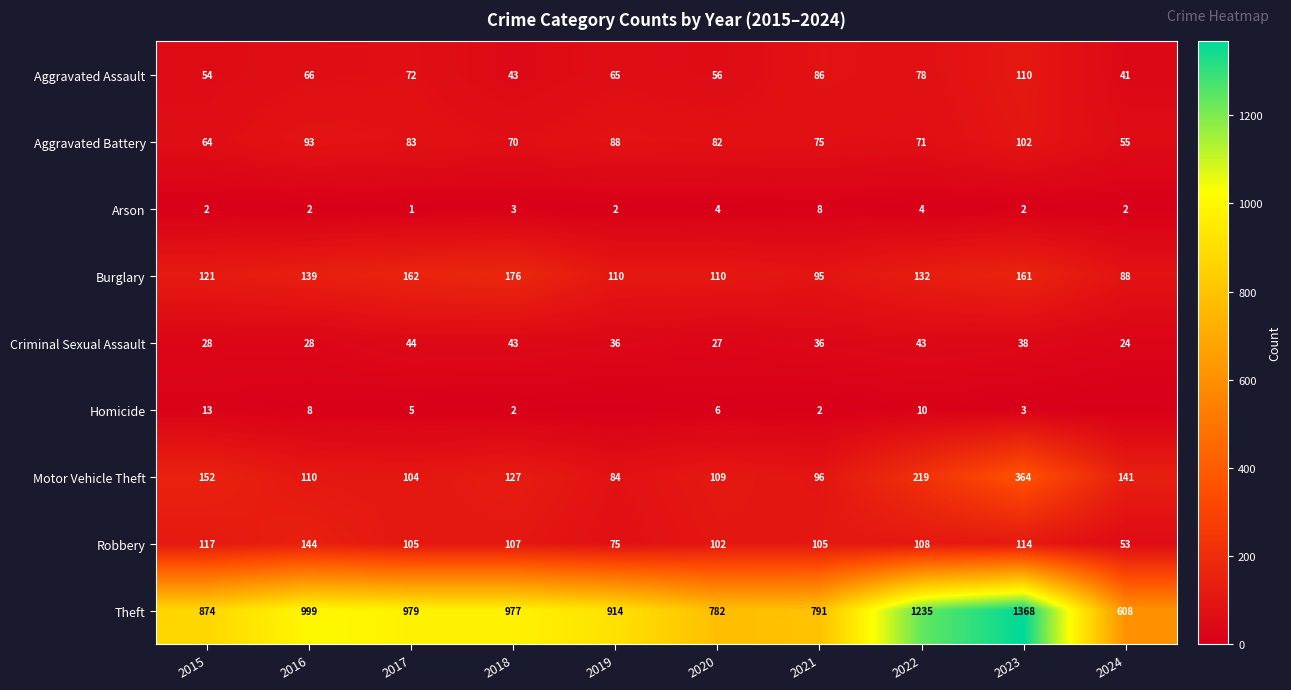

True or false: Aggravated Battery has a value of 71 at 2022.

True